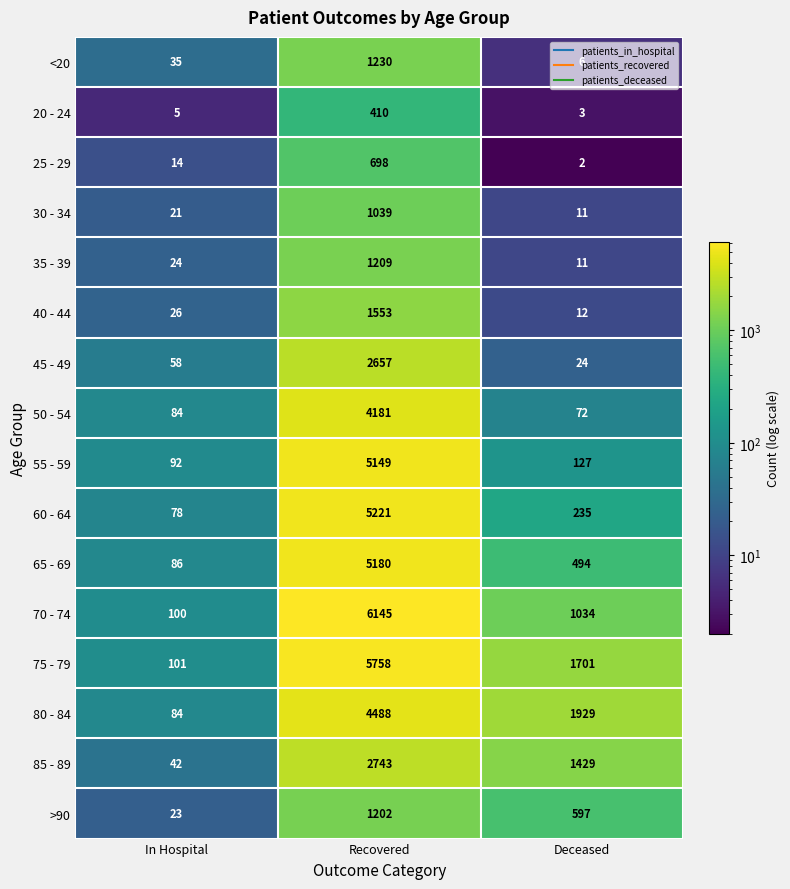

What is the difference between the 45 - 49 values at Deceased and Recovered?

2633